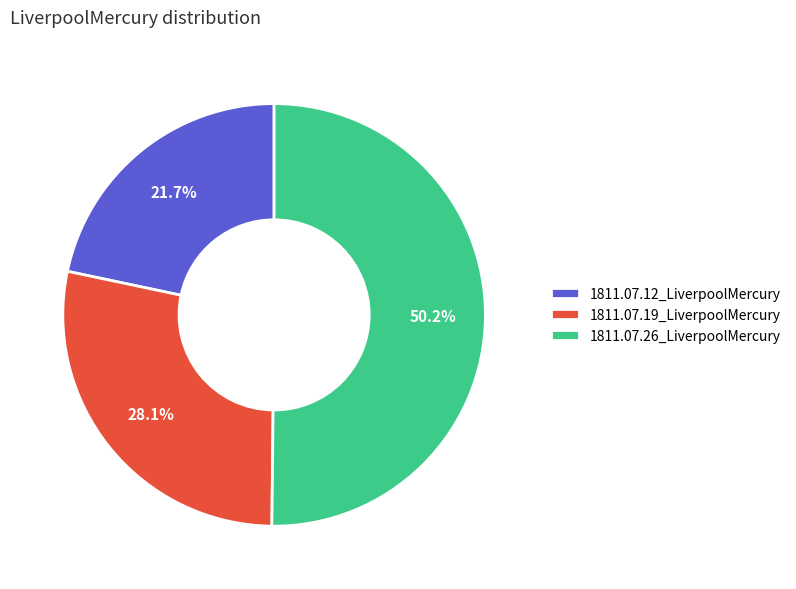

To the nearest percent, what percentage of the pie is 1811.07.12_LiverpoolMercury?

22%